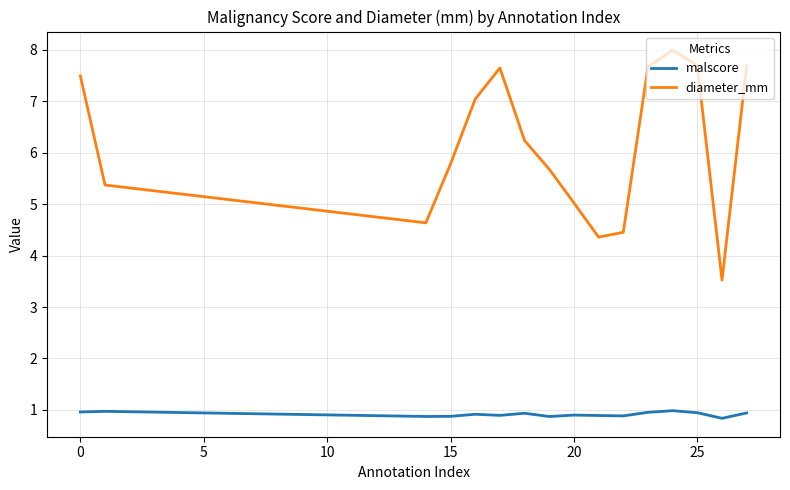

True or false: malscore and diameter_mm intersect in this chart.

False